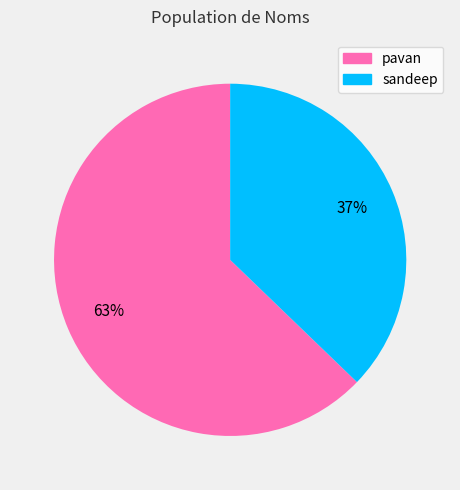

To the nearest percent, what is the difference between the pavan and sandeep slice percentages?

26%